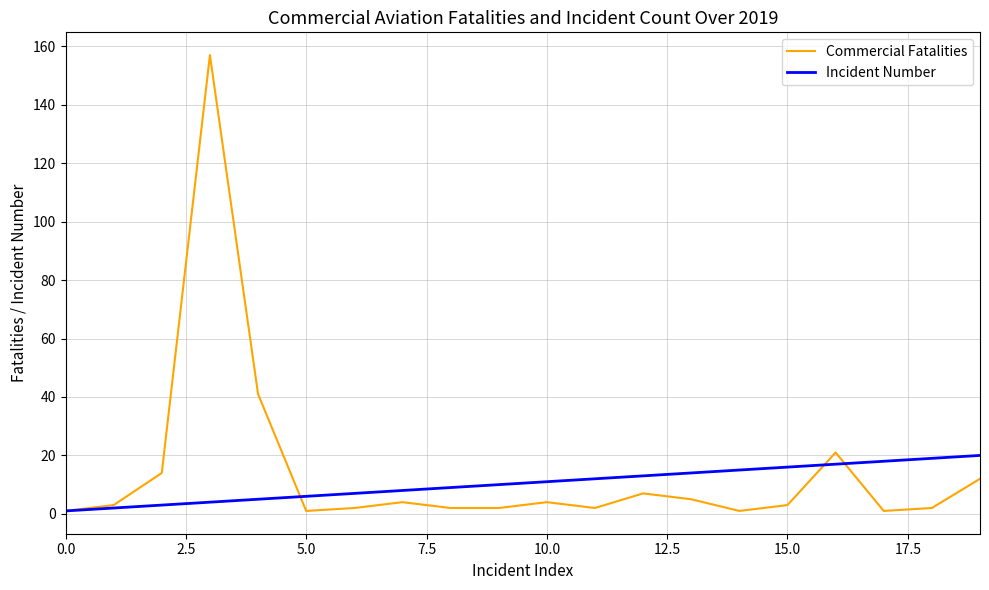

Which series has the widest spread of values?

Commercial Fatalities